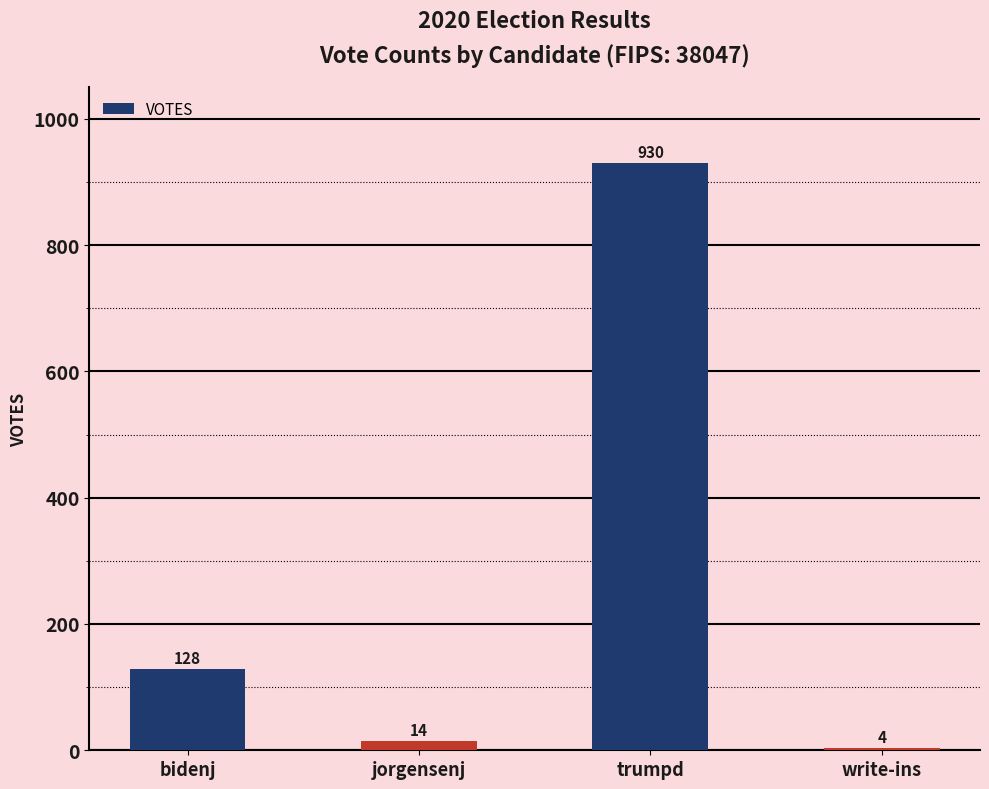

What position from the right is trumpd?

2